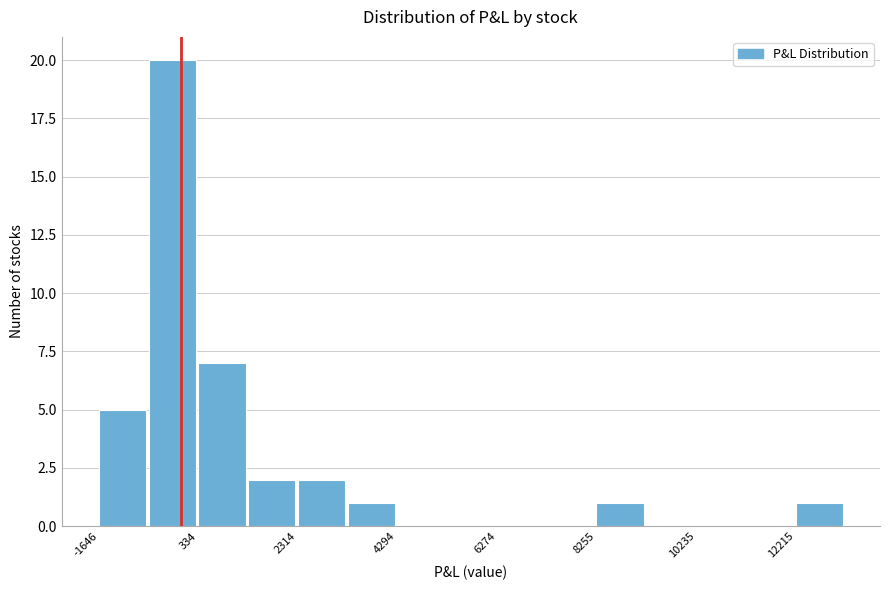

Reading left to right, list every bar in this chart as the range it spans on the x-axis followed by its height. Neither the bar edges nor the heights are printed on the chart, so give them approximately, as read against the axes.

-1600 to -600: 5
-600 to 400: 20
400 to 1400: 7
1400 to 2400: 2
2400 to 3400: 2
3400 to 4200: 1
4200 to 5200: 0
5200 to 6200: 0
6200 to 7200: 0
7200 to 8200: 0
8200 to 9200: 1
9200 to 10200: 0
10200 to 11200: 0
11200 to 12200: 0
12200 to 13200: 1